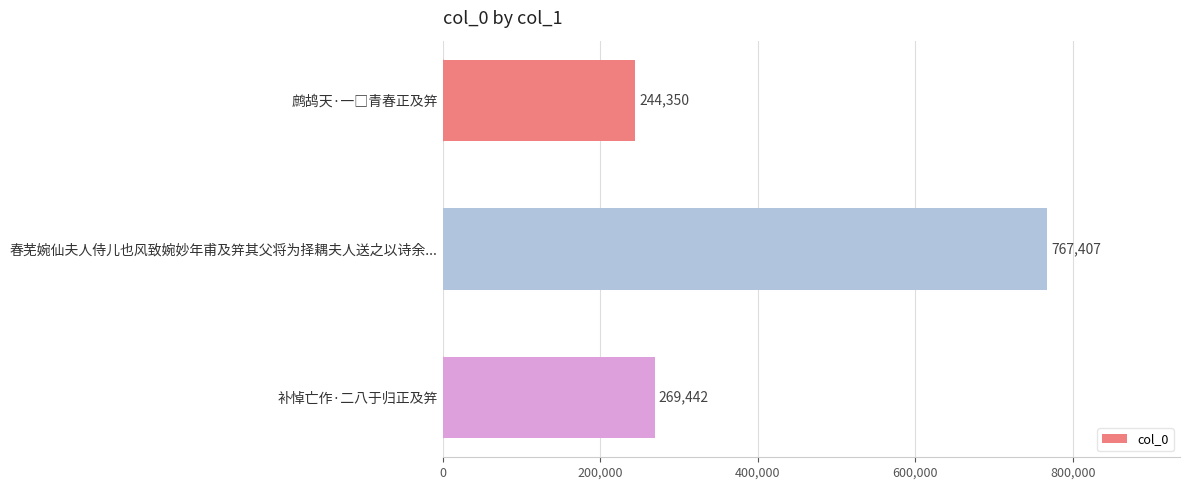

At which category does the chart reach its peak across all series?

春芜婉仙夫人侍儿也风致婉妙年甫及笄其父将为择耦夫人送之以诗余...